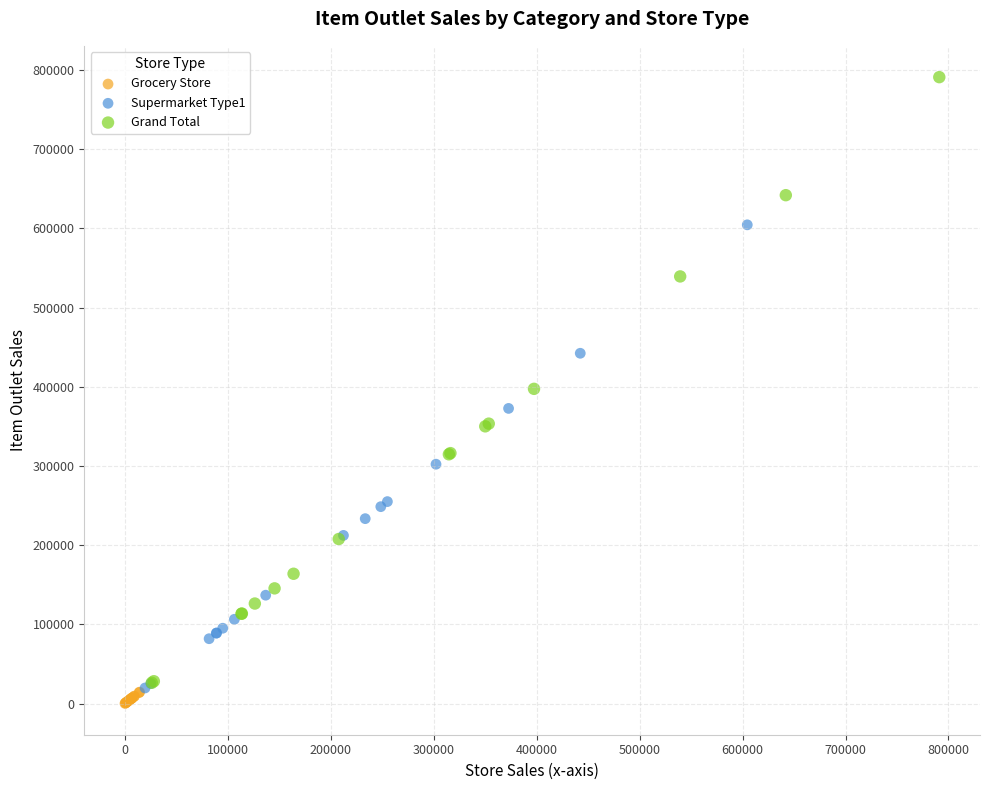

Which series reaches the maximum Y coordinate?

Grand Total